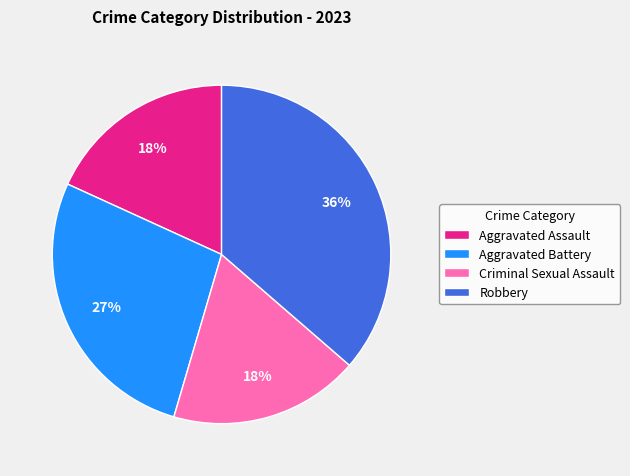

Which category has the biggest portion of the pie?

Robbery